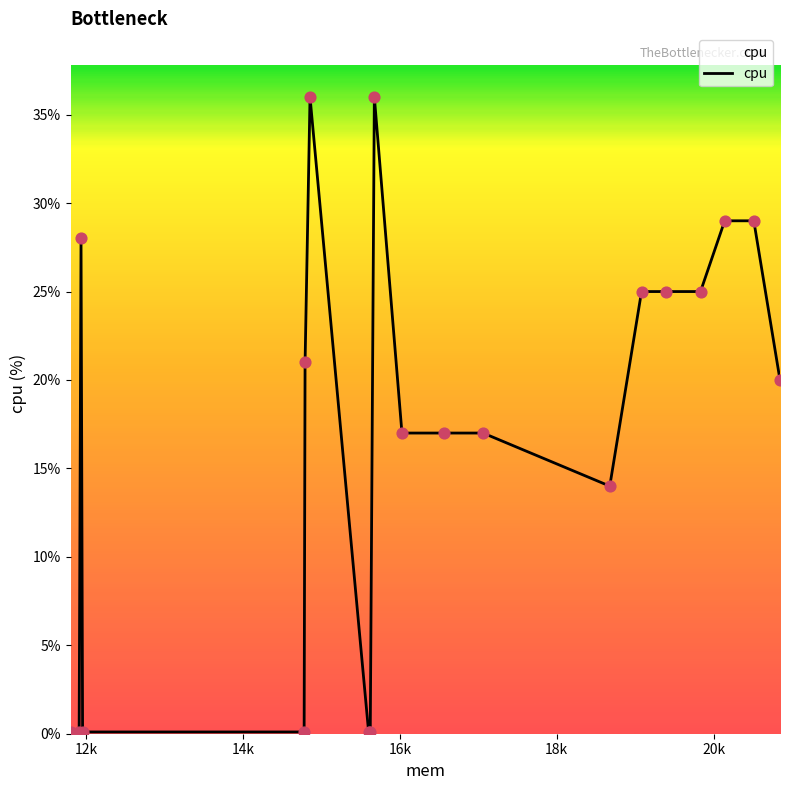

What is the greatest value displayed?

36.0